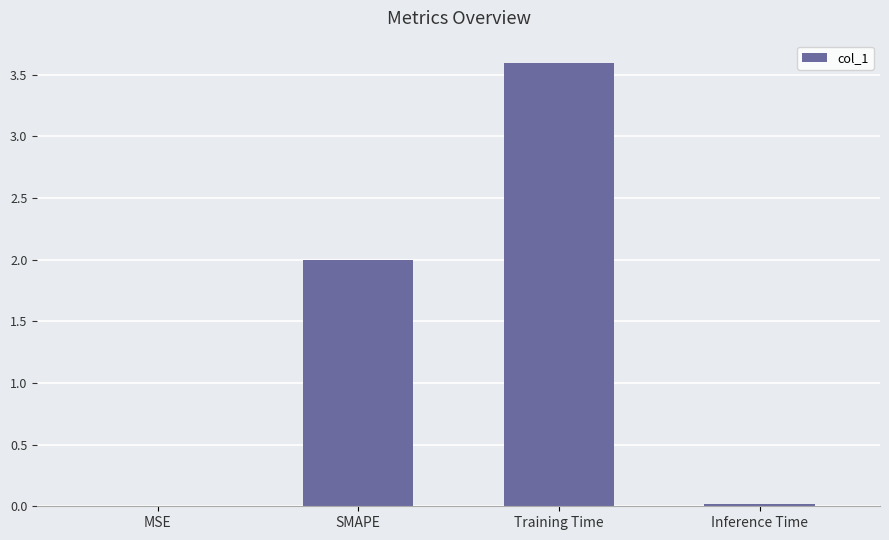

True or false: the data shows 0.0 at Inference Time.

True